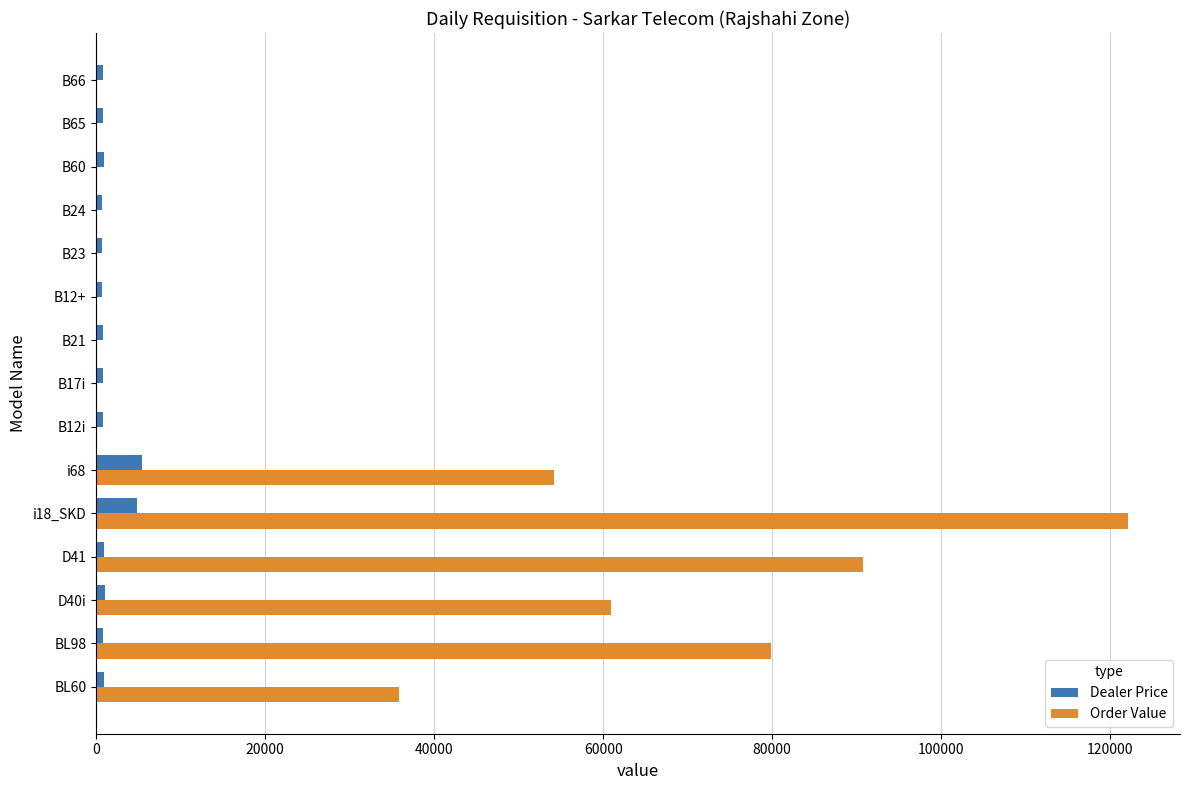

At which label is Order Value closest to 61070?

D40i